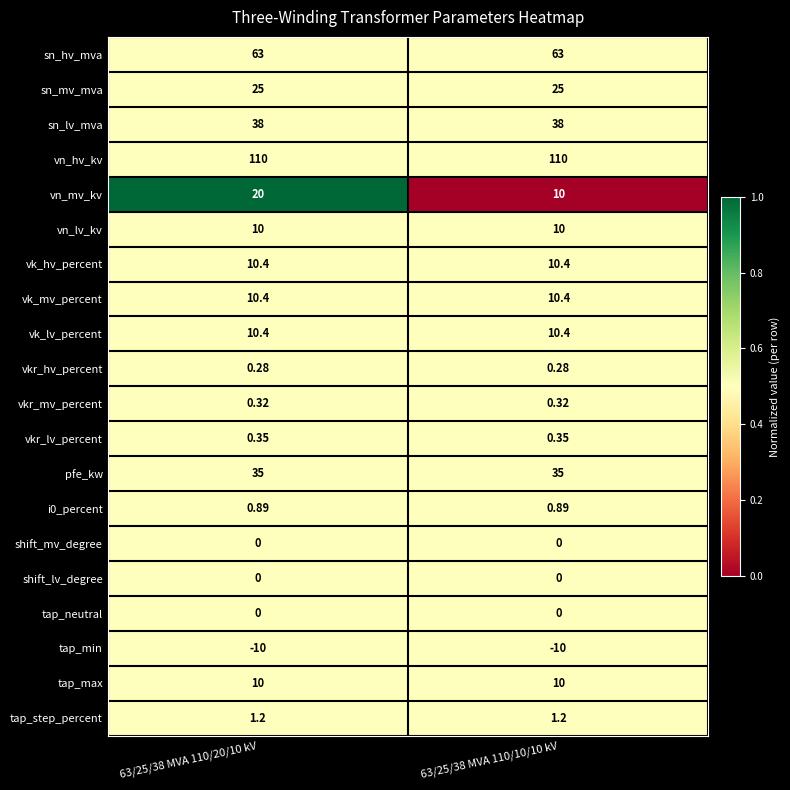

Which series has the largest range (max minus min)?

vn_mv_kv